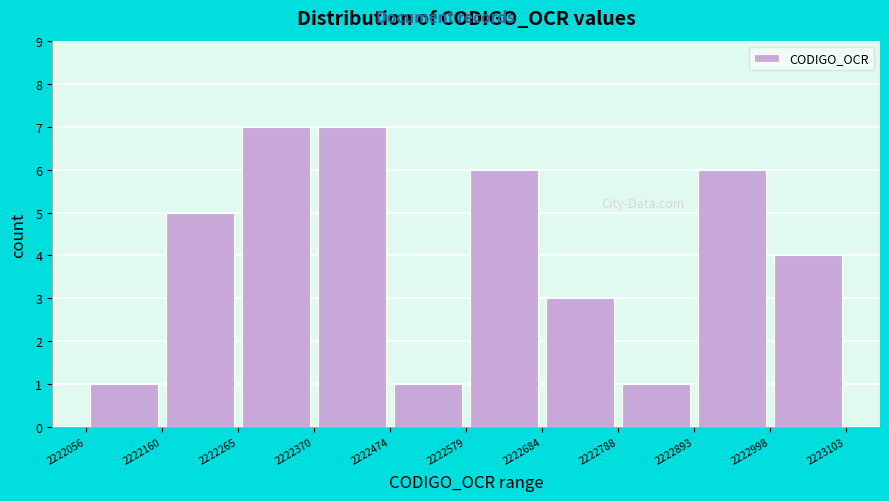

What is the height of the bar covering 2222474 to 2222579 on the x-axis? The values are not printed on the chart, so give them approximately, as read against the axis.

1